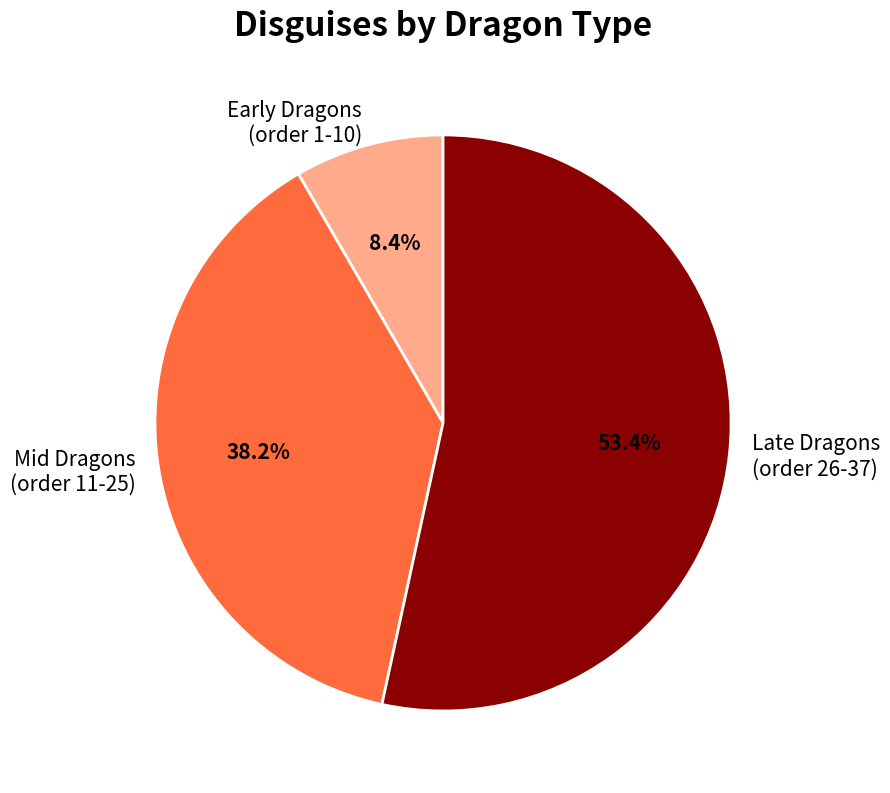

What is the smallest slice in the pie chart?

Early Dragons